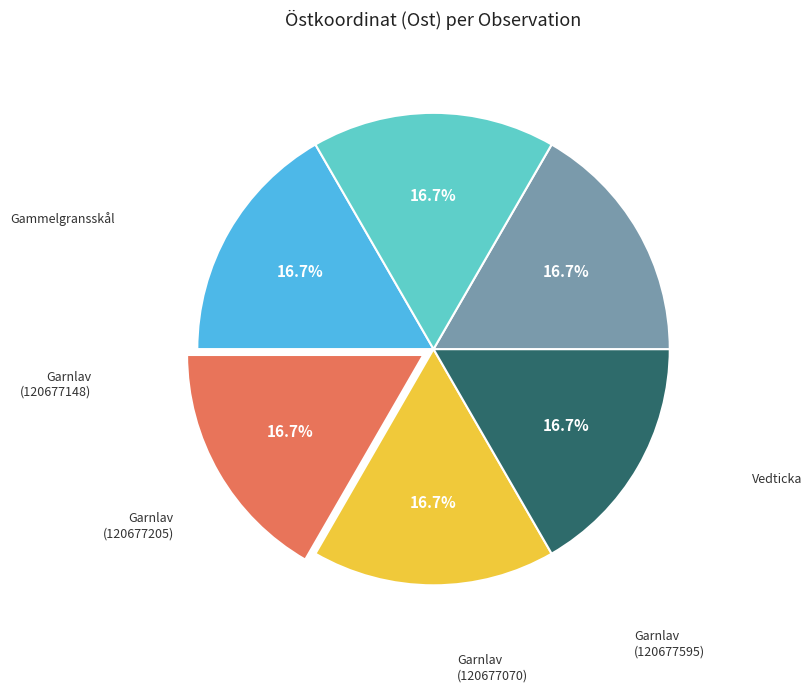

Is there a majority slice in this chart?

No